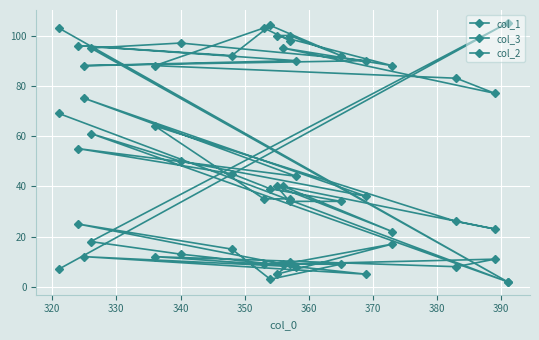

True or false: col_3 and col_1 intersect in this chart.

False